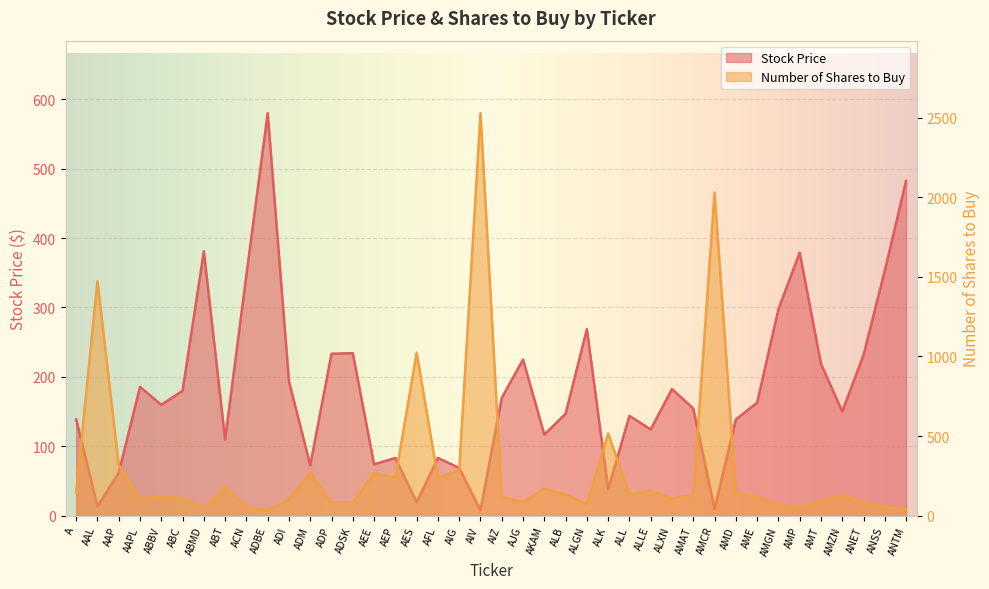

Count the number of categories in the chart.

40